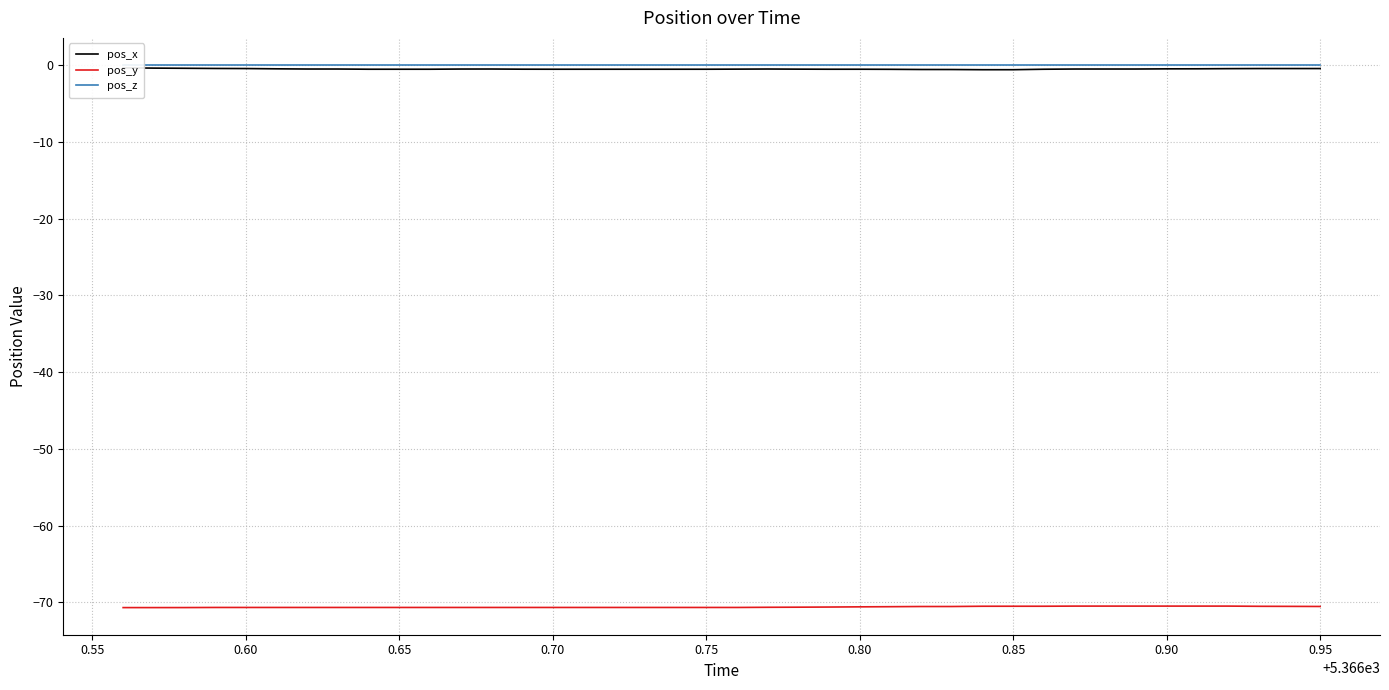

At how many categories does at least one series exceed -42?

40